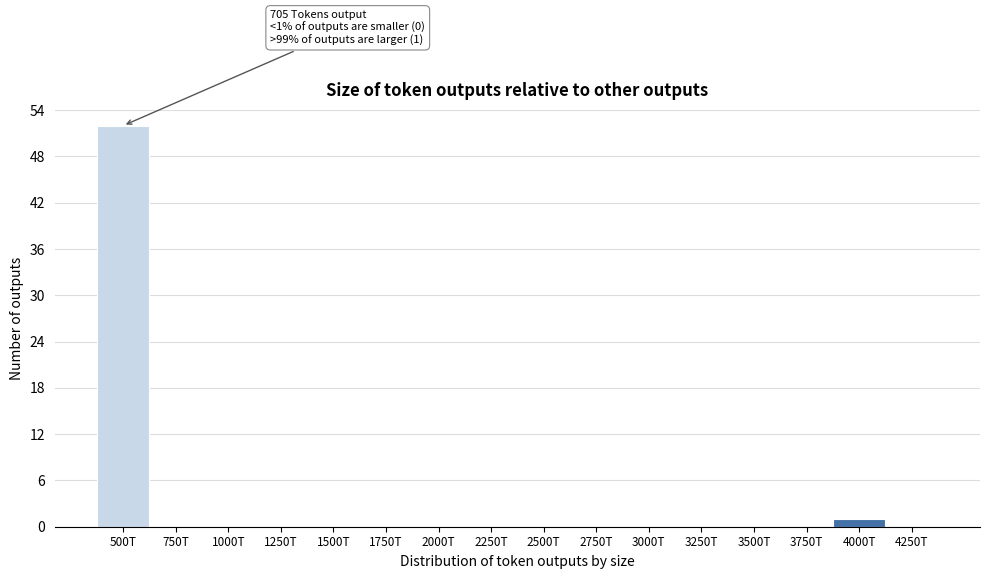

Reading left to right, extract all data points from this chart.

500T=52	750T=0	1000T=0	1250T=0	1500T=0	1750T=0	2000T=0	2250T=0	2500T=0	2750T=0	3000T=0	3250T=0	3500T=0	3750T=0	4000T=1	4250T=0